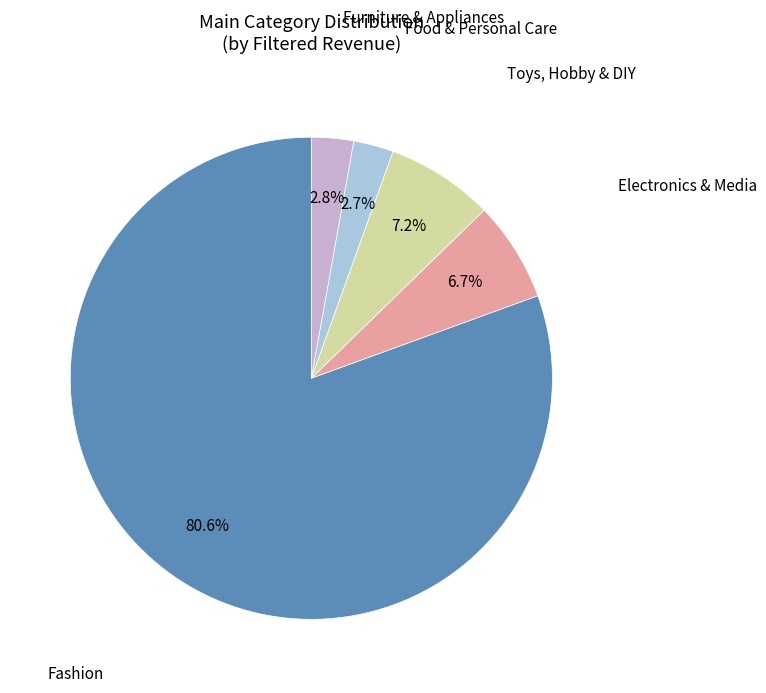

Combined, do Fashion and Toys, Hobby & DIY account for over 50%?

Yes